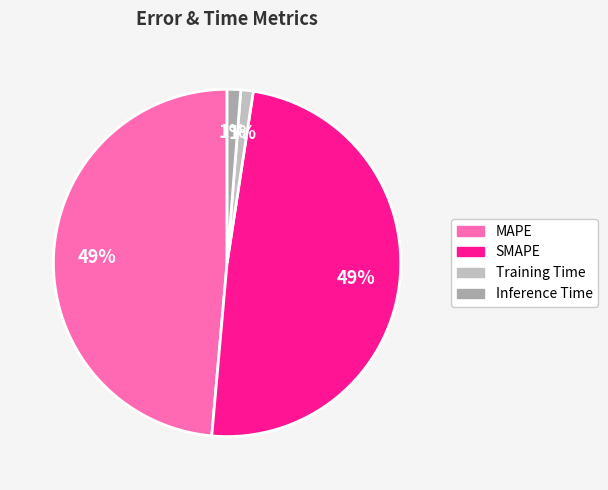

Count the number of slices in the pie.

4